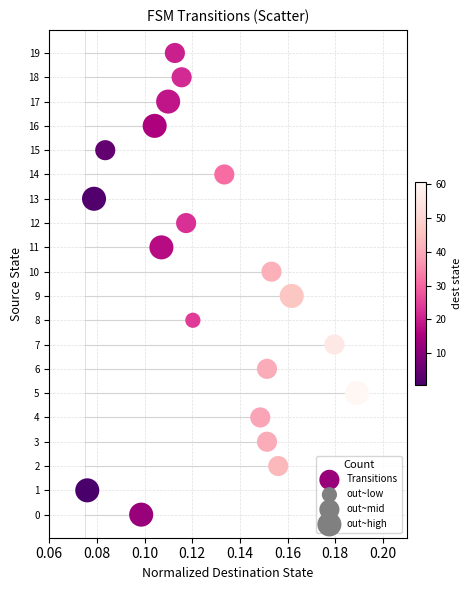

What is the range of Y values (max minus min)?

19